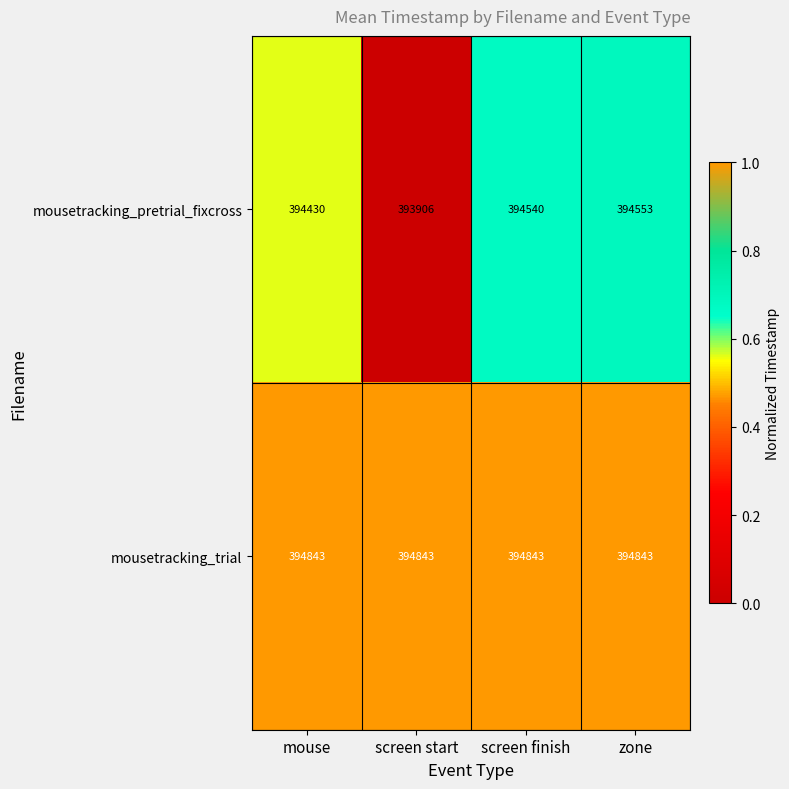

How many distinct data groups are displayed?

2